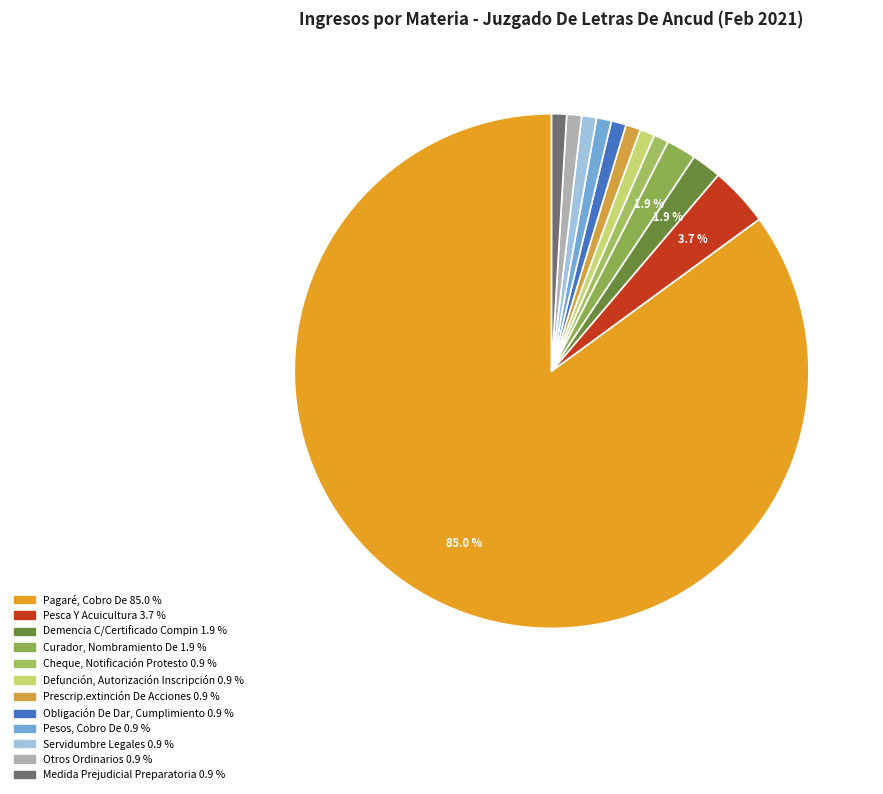

Which slice is the smallest?

Cheque, Notificación Protesto